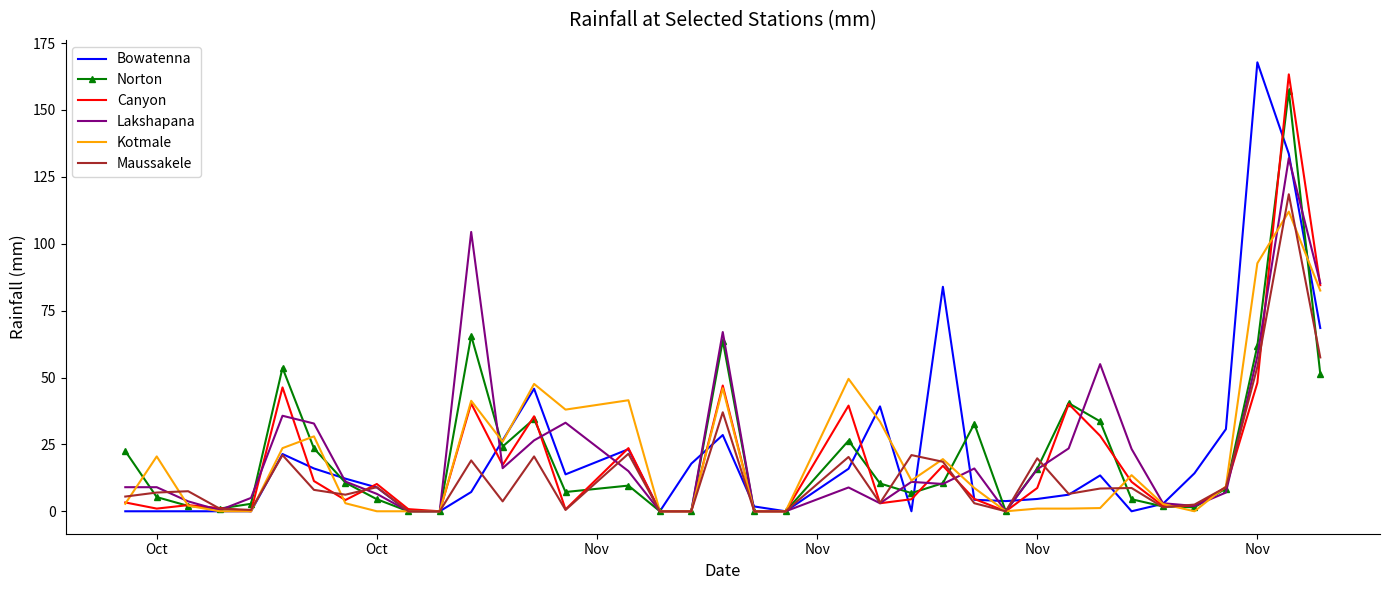

What are all the series names shown in the legend?

Bowatenna, Norton, Canyon, Lakshapana, Kotmale, Maussakele